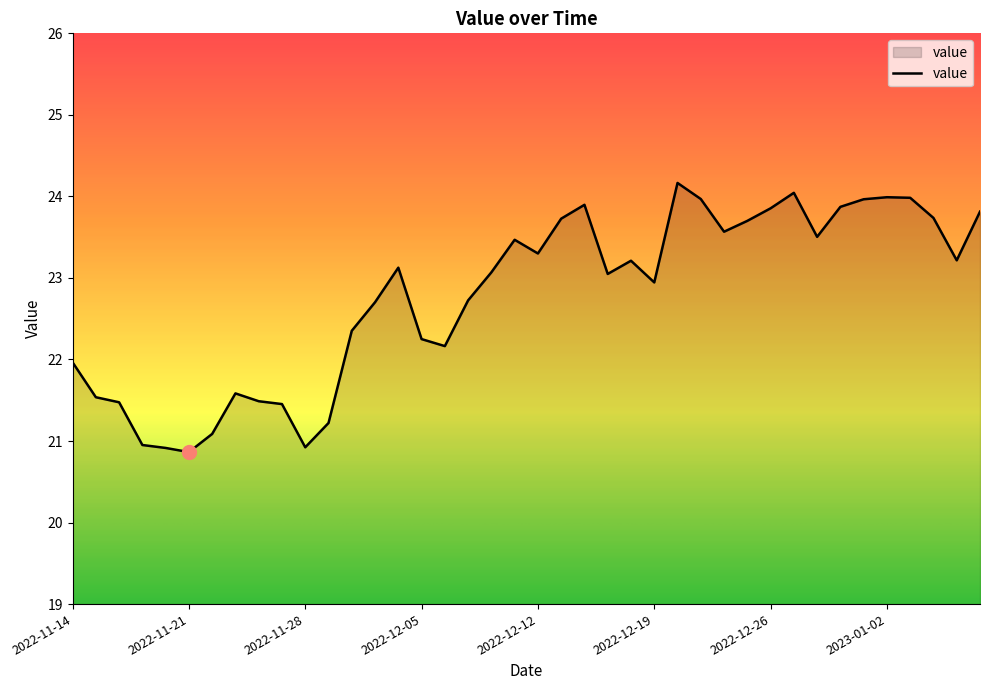

What is the difference between the maximum and minimum values?

3.3